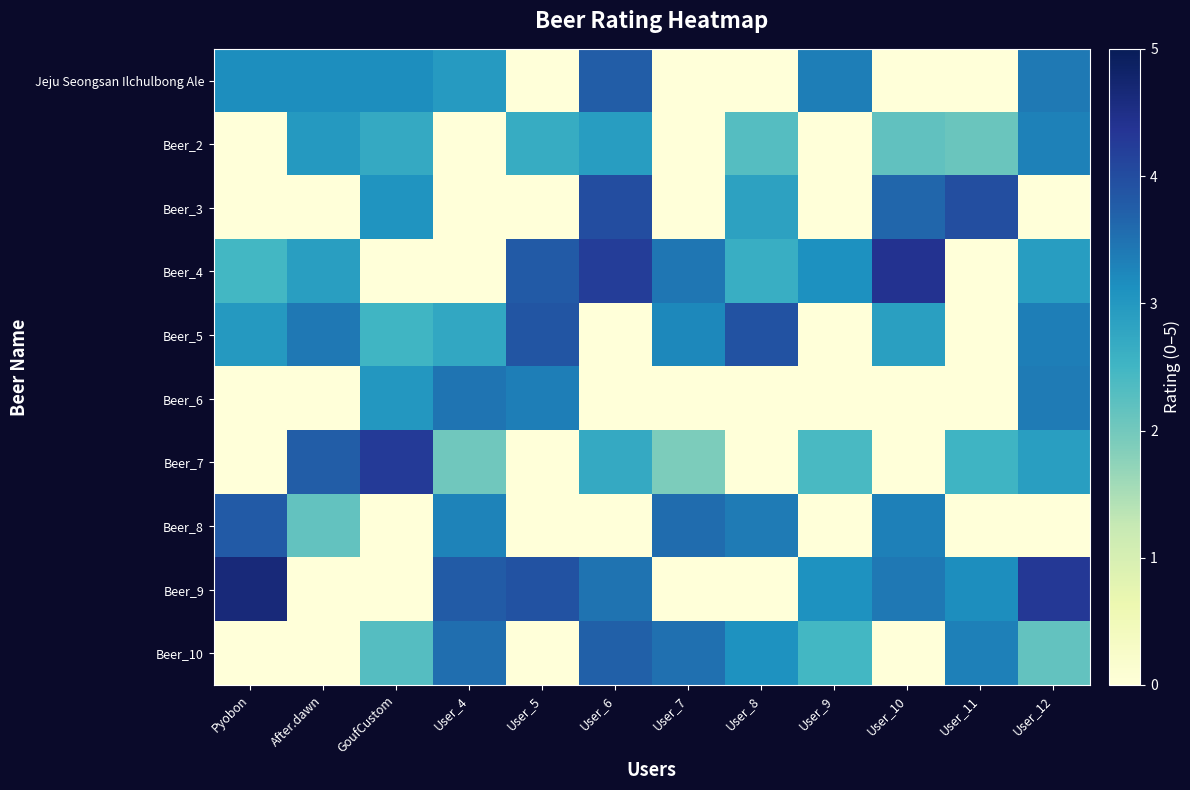

Which series has the largest total across all categories?

Beer_4